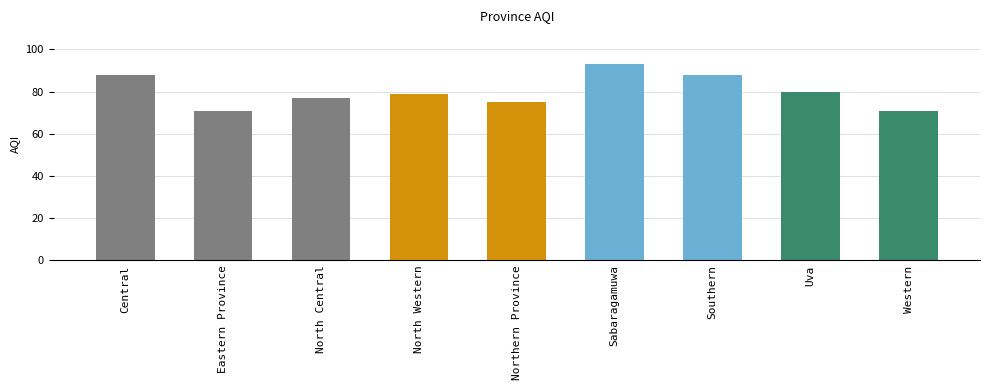

What is the greatest value displayed?

93